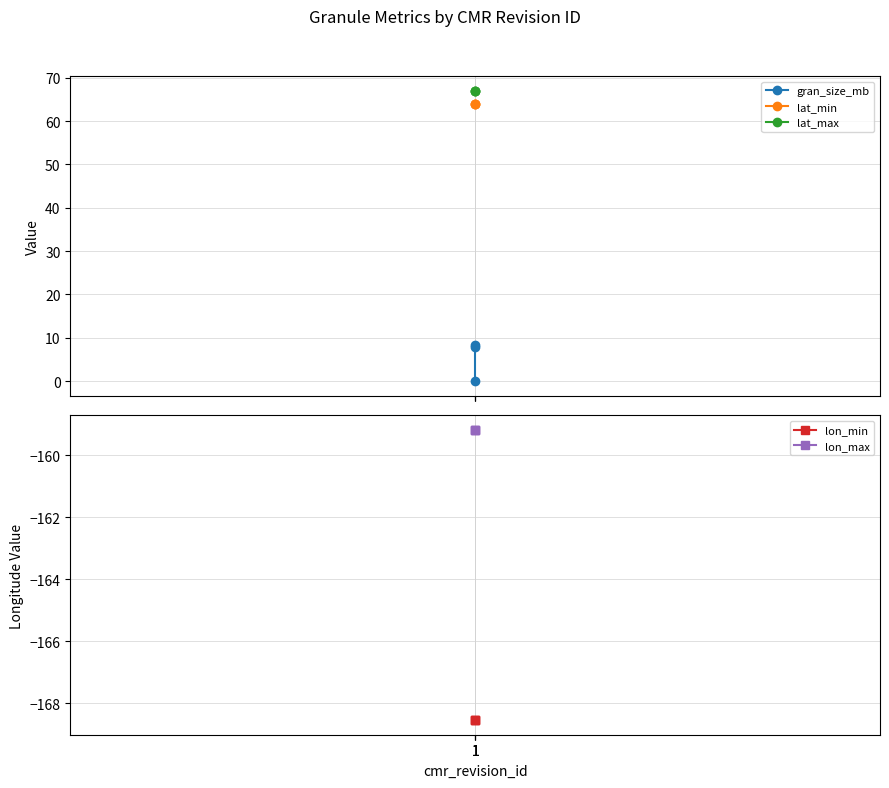

What is the sum of the gran_size_mb values at 1 and 1?

7.8